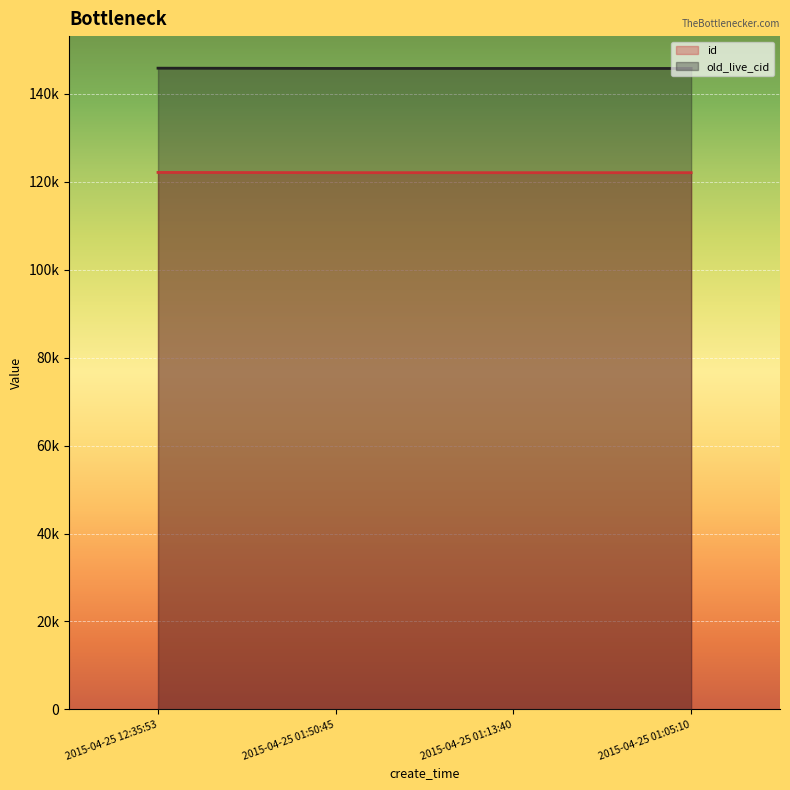

What are all the series names shown in the legend?

id, old_live_cid